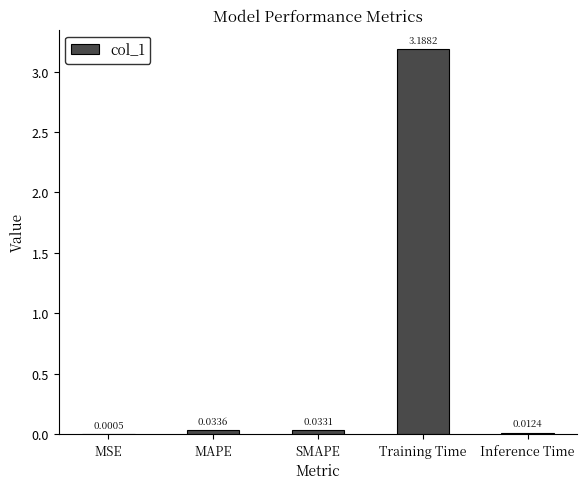

Between MAPE and MSE, which is larger?

MAPE